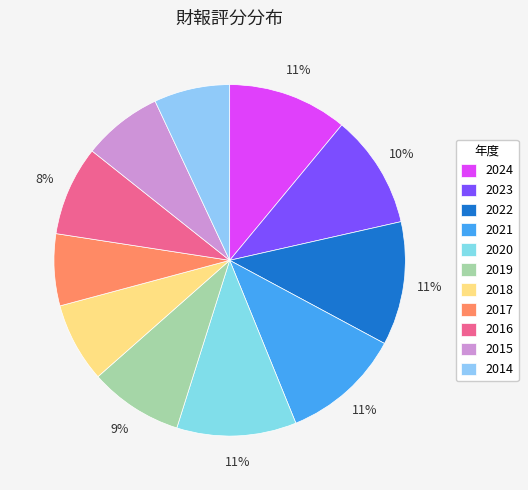

How many segments does this pie chart have?

11